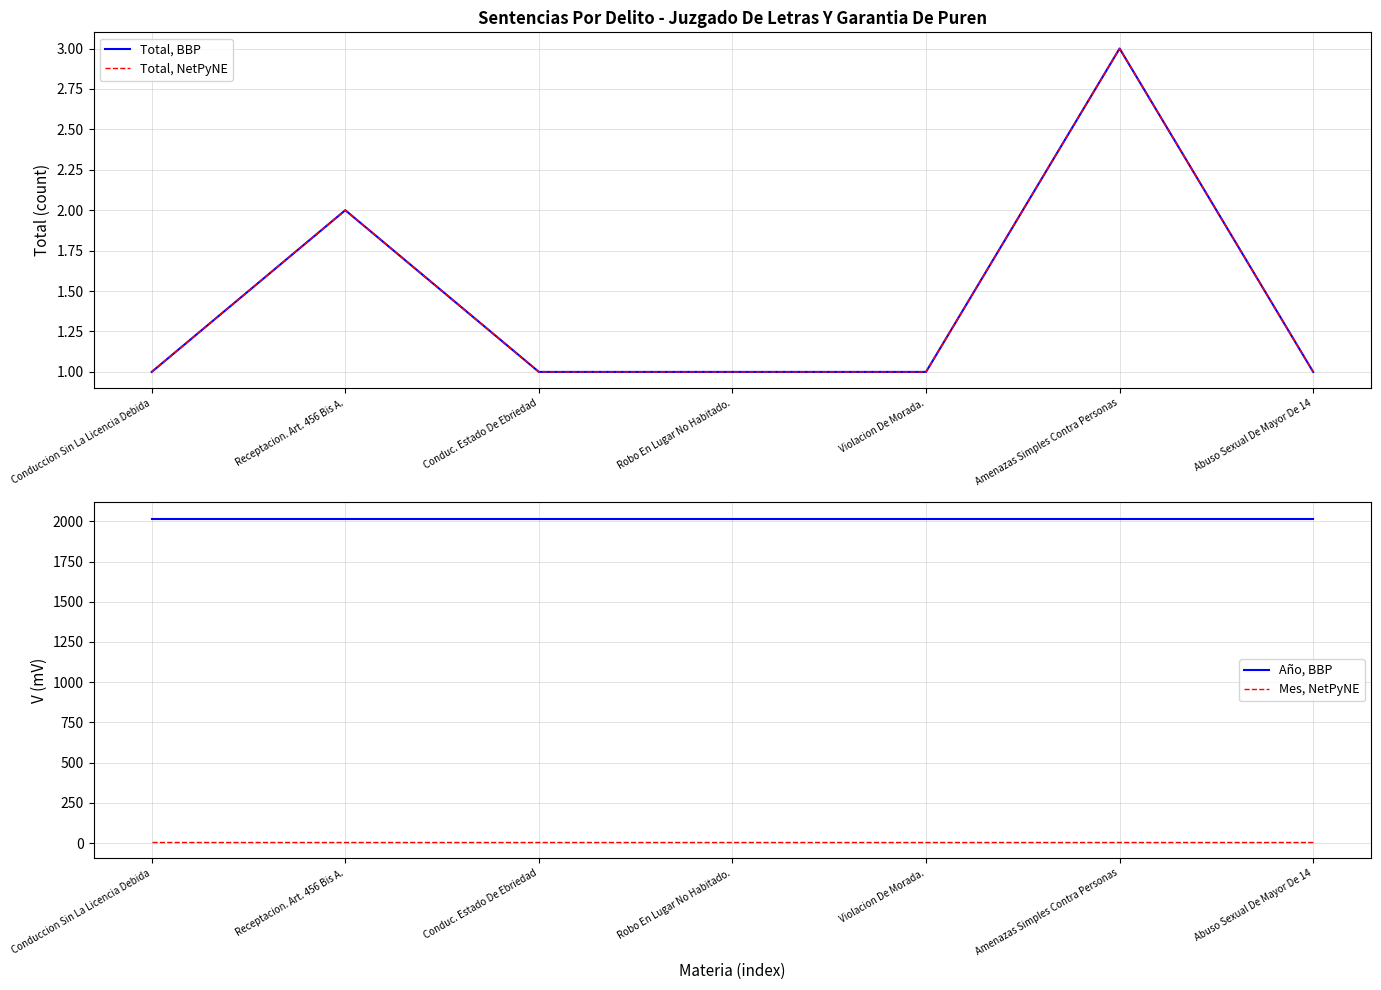

Which has a higher value, Receptacion. Art. 456 Bis A. or Violacion De Morada.?

Receptacion. Art. 456 Bis A.